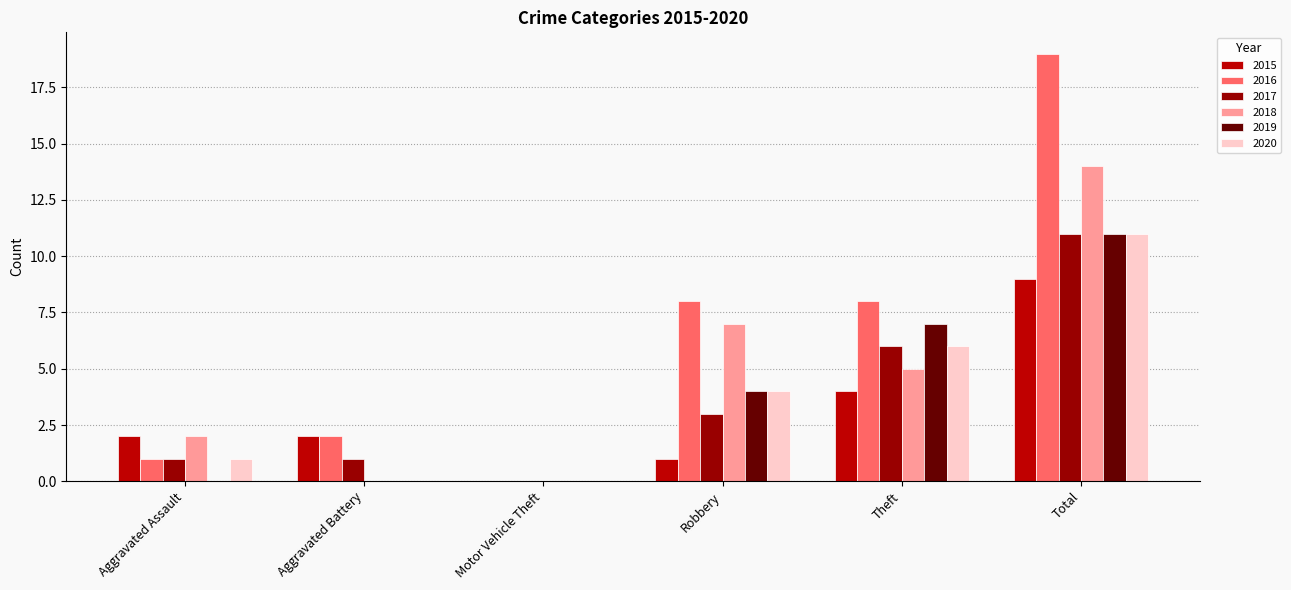

How many groups of bars are there?

6